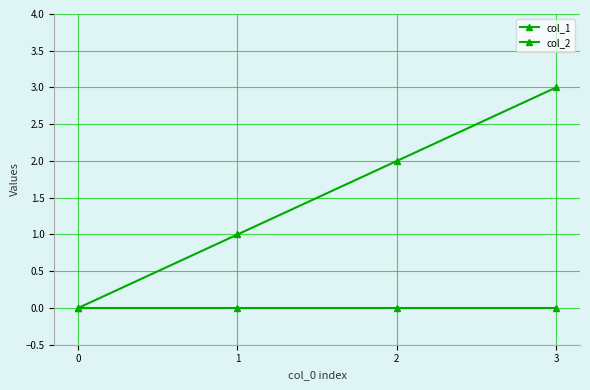

How many lines are shown in the chart?

2